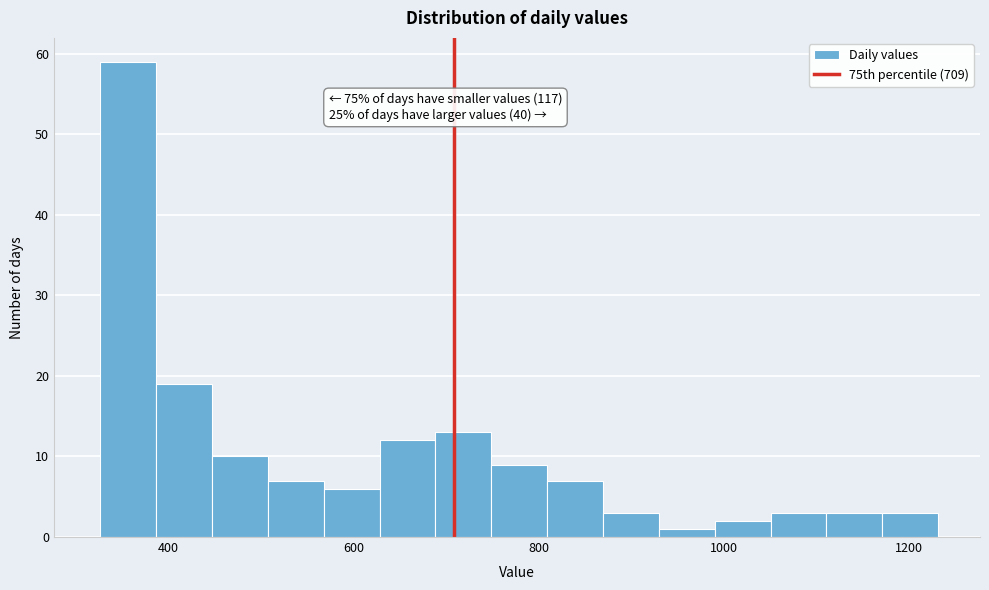

Around what value on the x-axis is the tallest bar? Give the approximate position of its centre, as read against the axis.

360